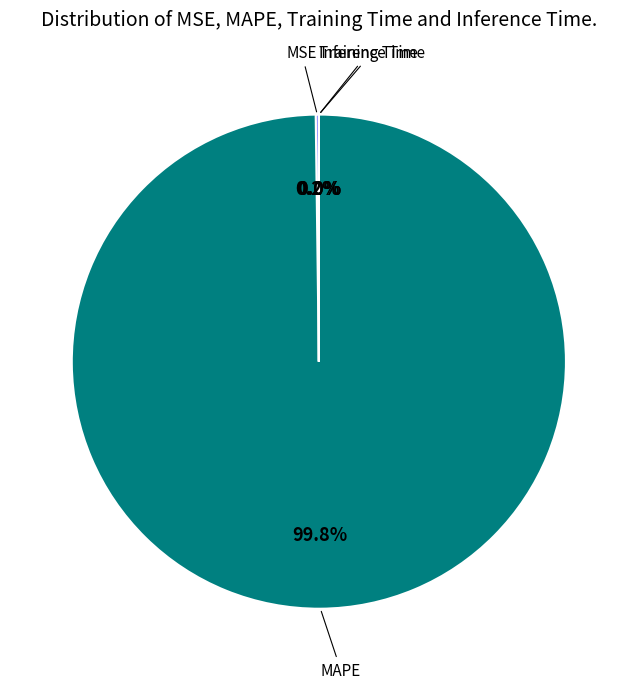

Is there a majority slice in this chart?

Yes